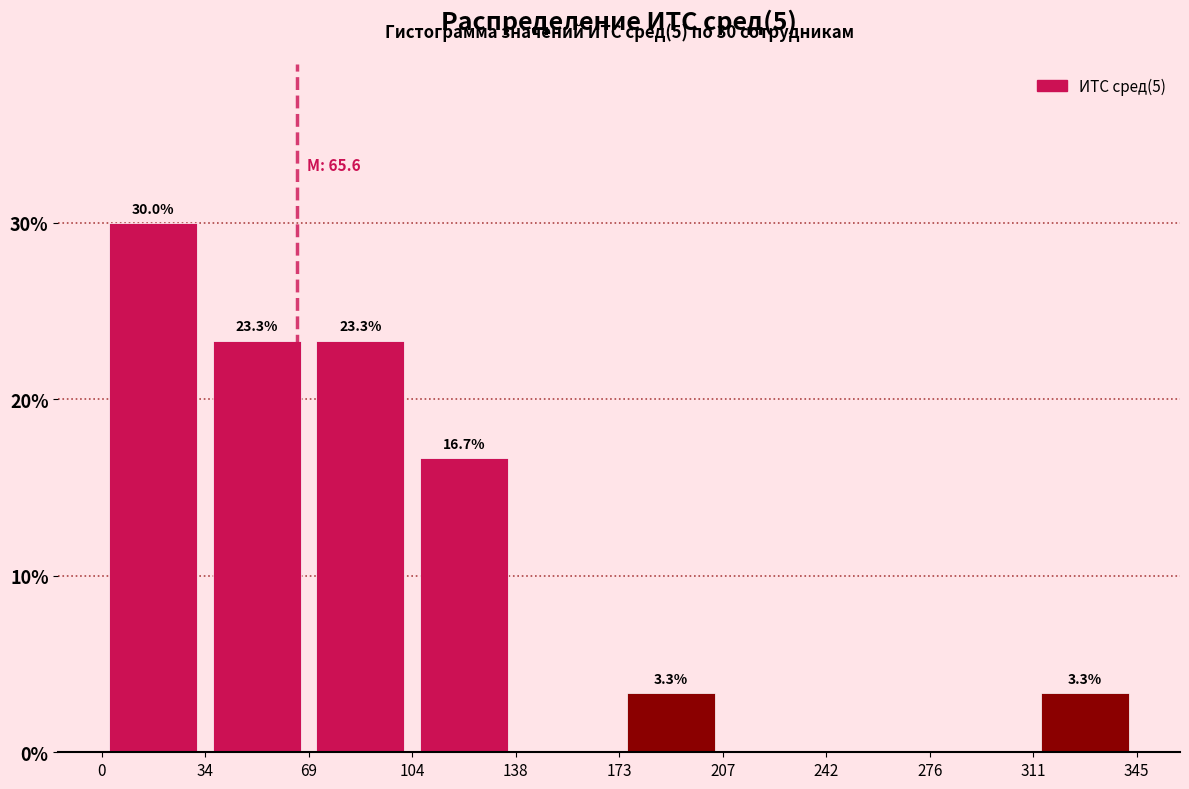

Which range on the x-axis has the tallest bar?

0 to 34